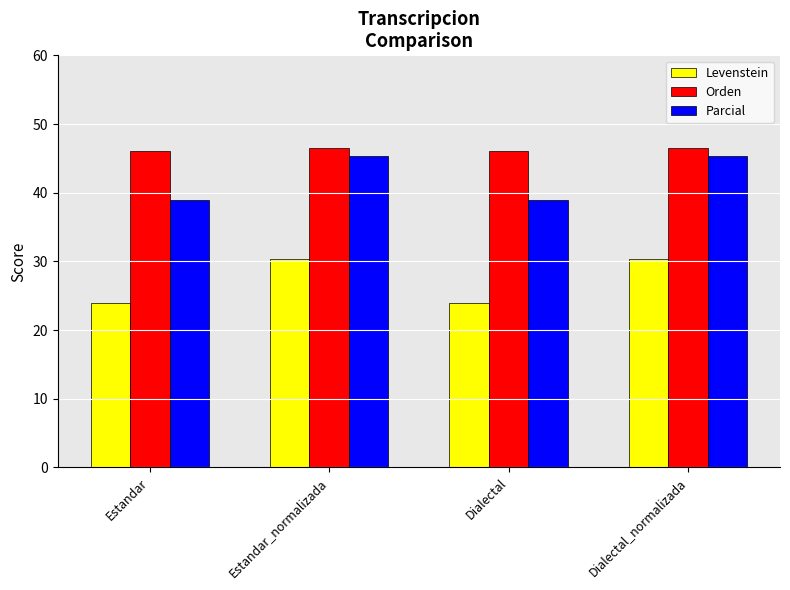

Reading left to right, extract all data points from this chart.

Levenstein: Estandar=24.0	Estandar_normalizada=30.4	Dialectal=24.0	Dialectal_normalizada=30.4
Orden: Estandar=46.0	Estandar_normalizada=46.5	Dialectal=46.0	Dialectal_normalizada=46.5
Parcial: Estandar=38.9	Estandar_normalizada=45.3	Dialectal=38.9	Dialectal_normalizada=45.3